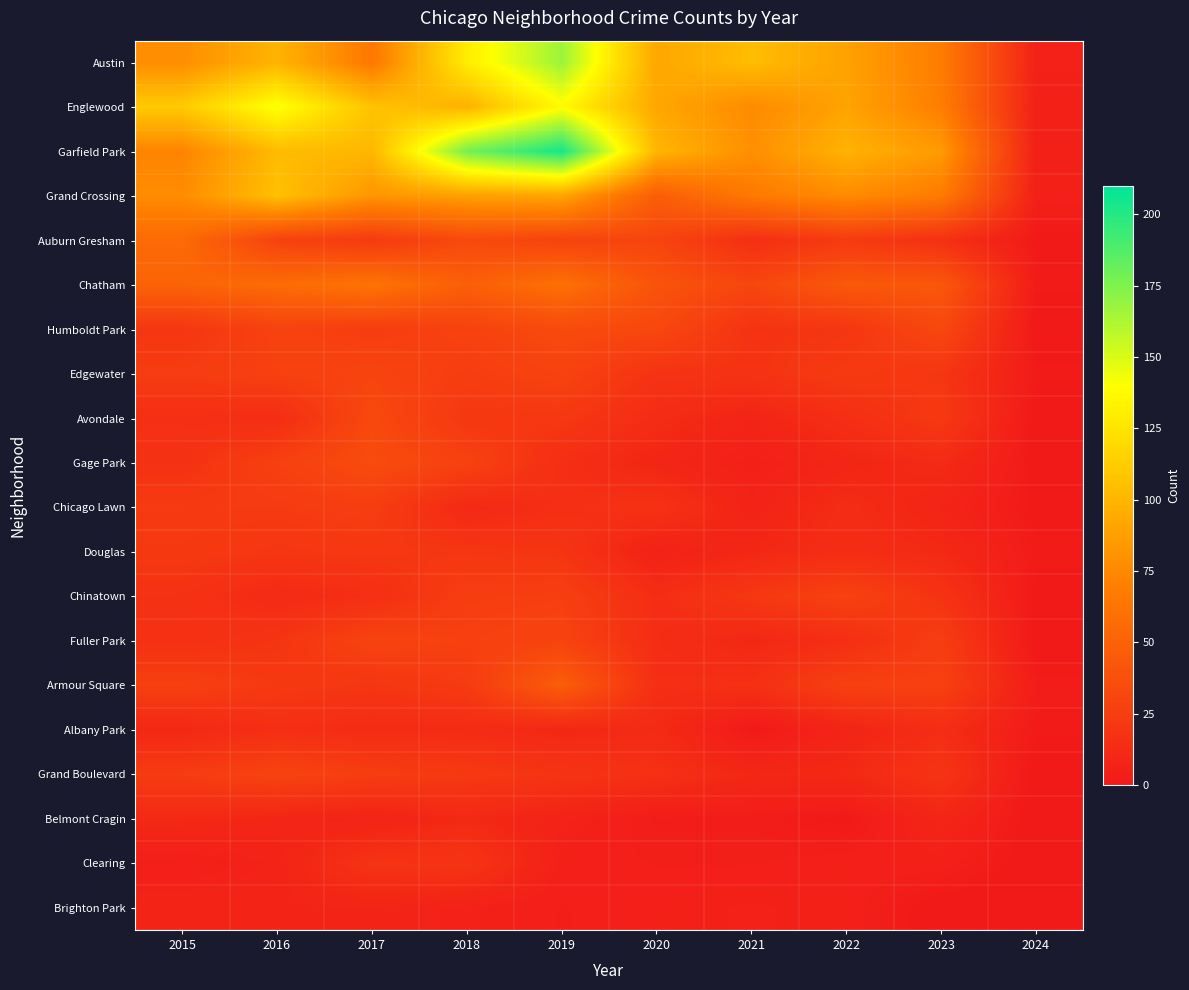

Which series has the largest total across all categories?

Garfield Park